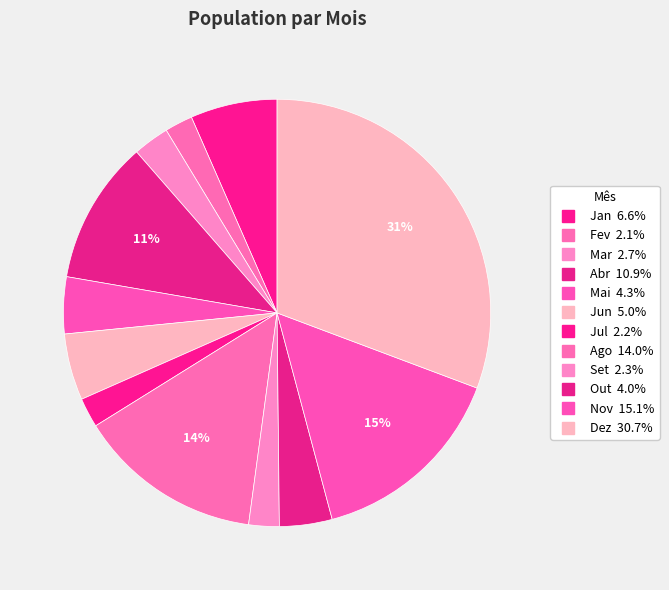

Count the number of slices in the pie.

12